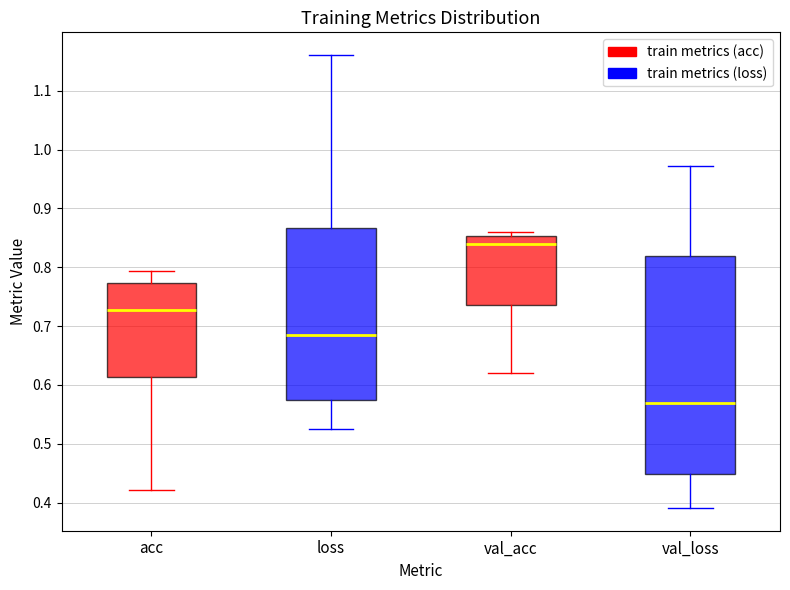

Where does the lower whisker of the box for val_acc end on the y-axis? The values are not printed on the chart, so give them approximately, as read against the axis.

0.62